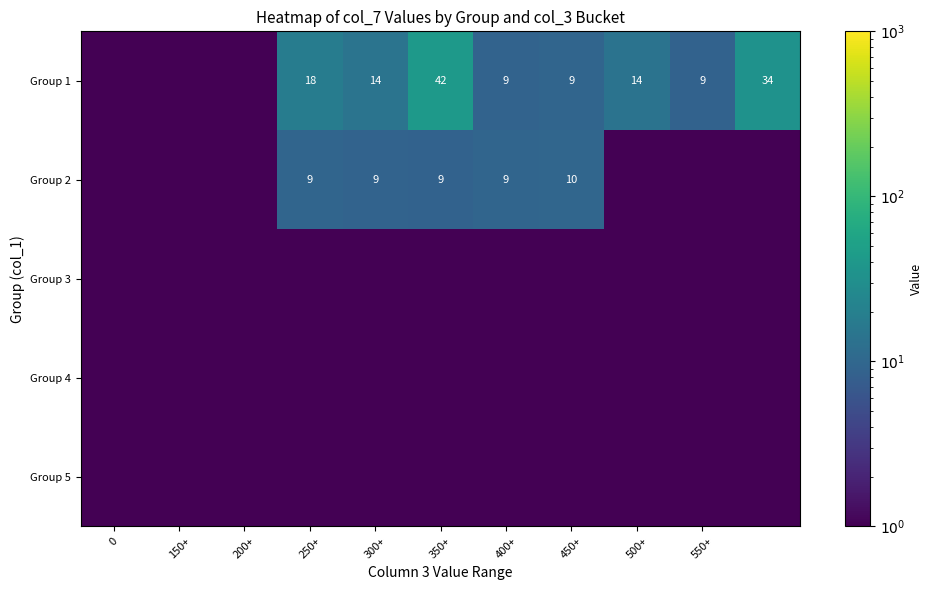

The value of Group 1 at 450+ is 9.0. True or false?

True